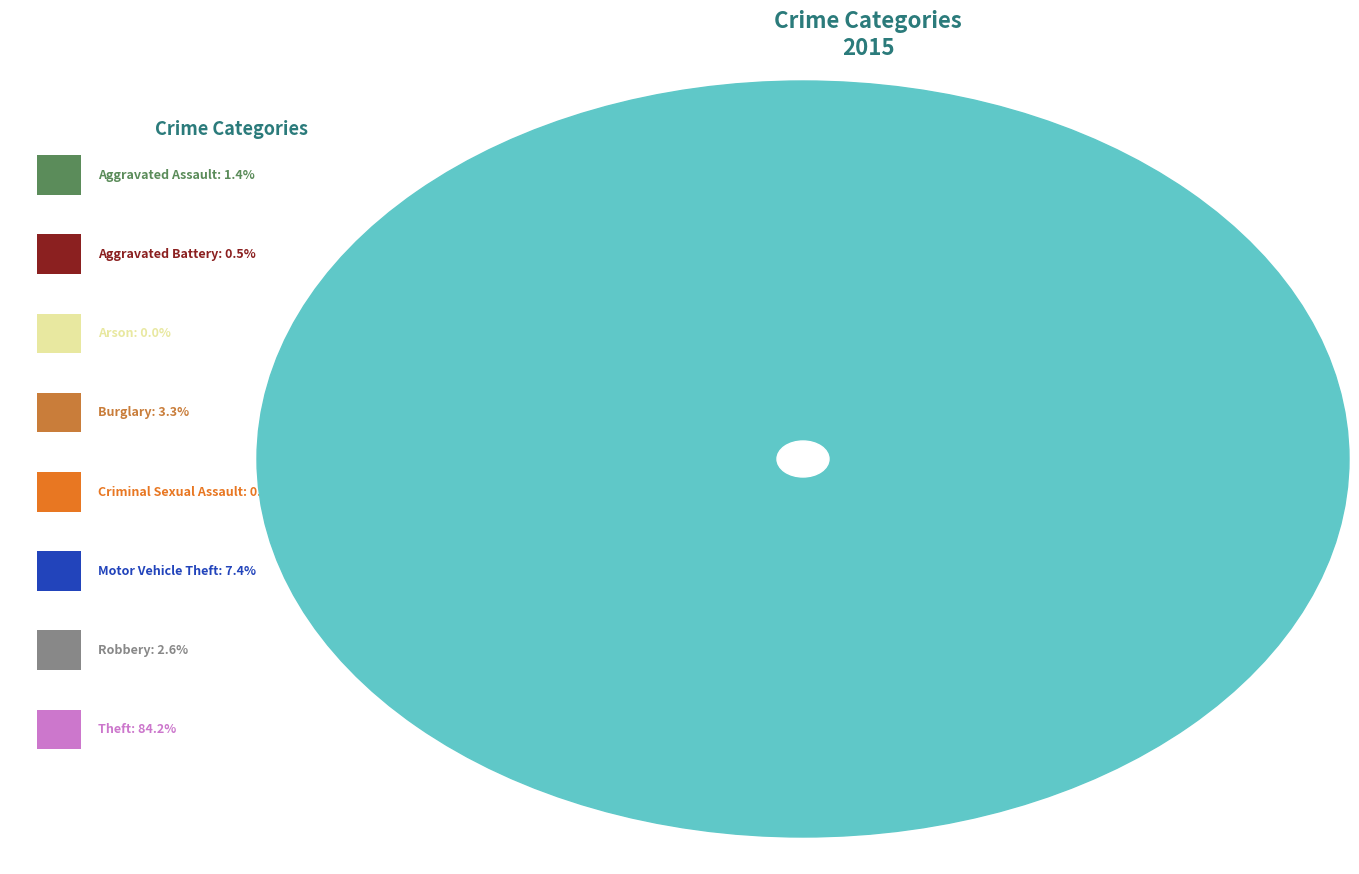

What is the majority slice?

Theft